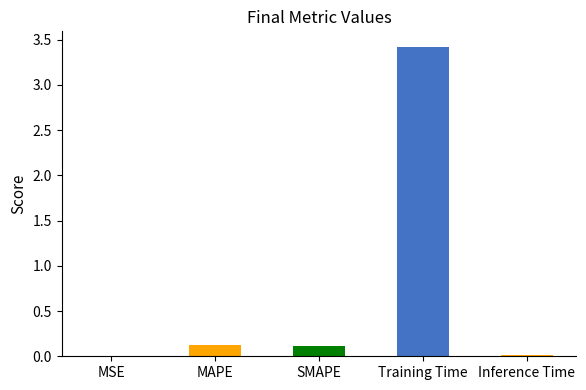

Which label corresponds to the largest value in the chart?

Training Time